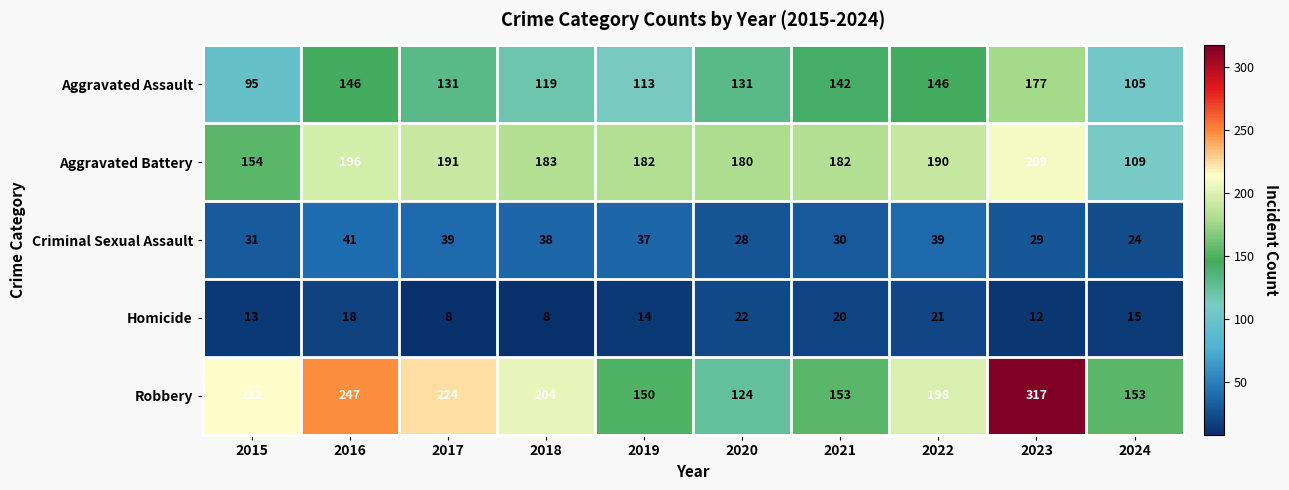

What is the approximate value of Homicide at 2018?

8